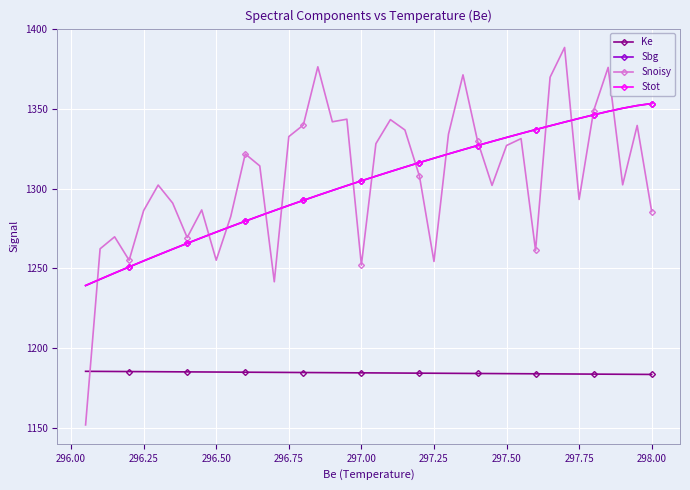

At how many categories does at least one series exceed 1219?

40